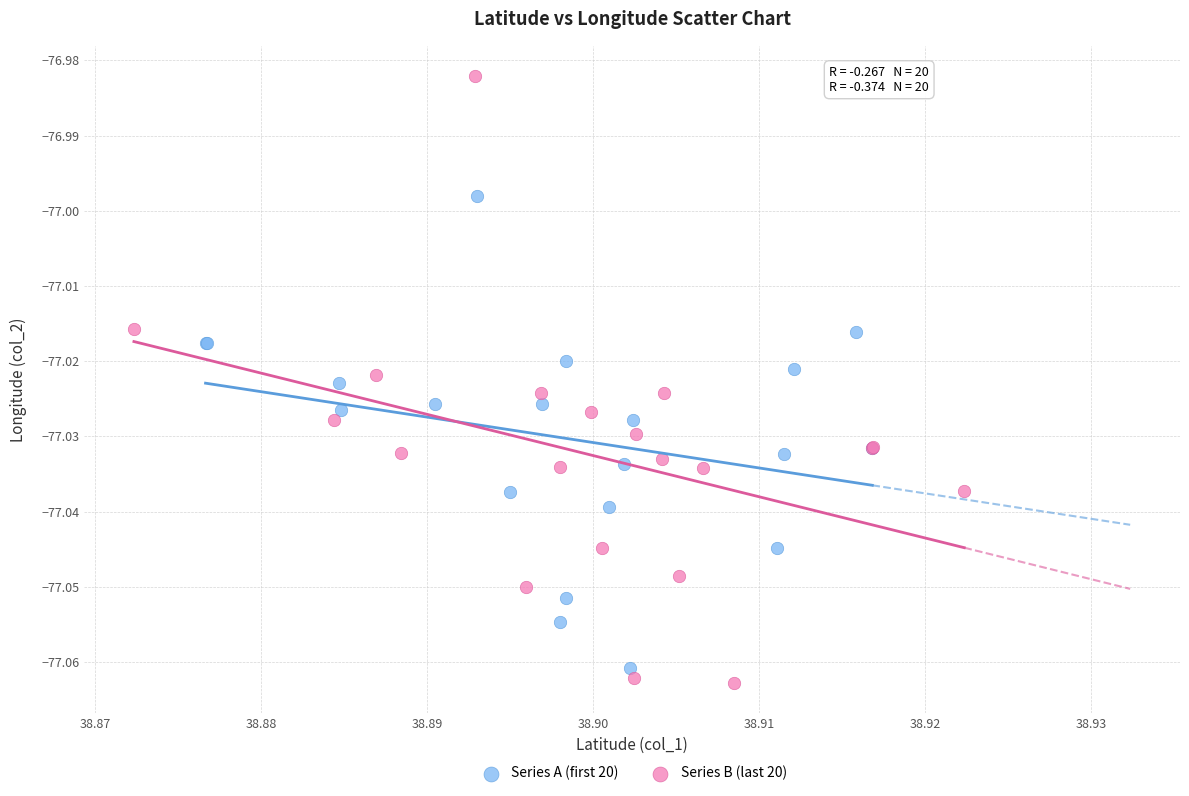

Which series reaches the maximum Y coordinate?

Series B (last 20)